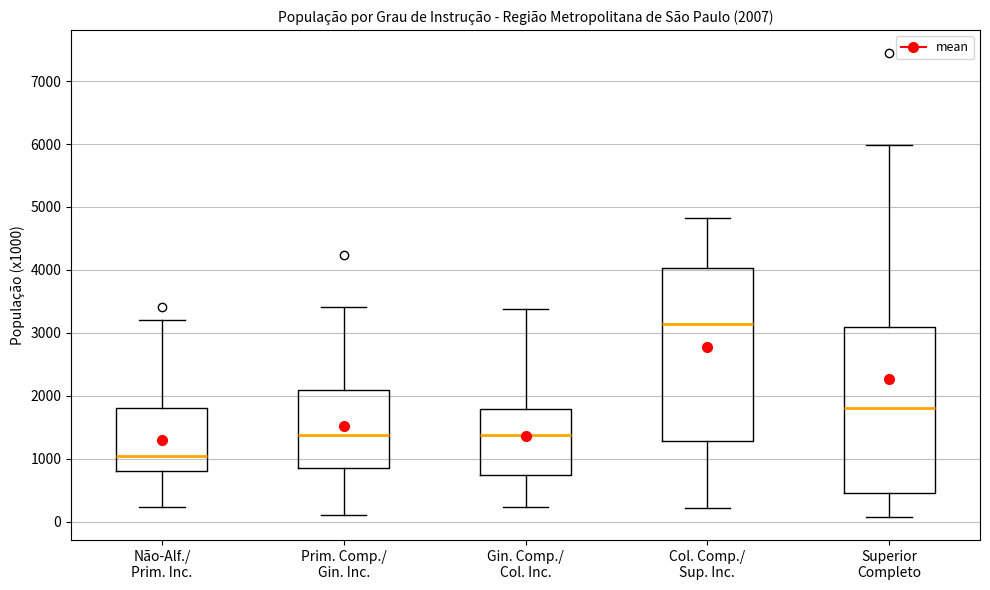

Which box's median line is the highest?

Col. Comp./ Sup. Inc.